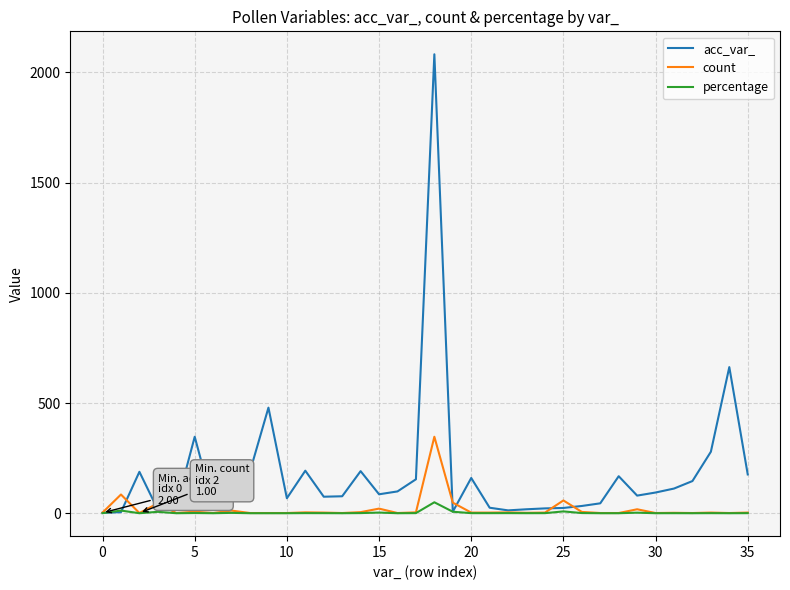

List the series in order of their peak value, lowest first.

percentage, count, acc_var_